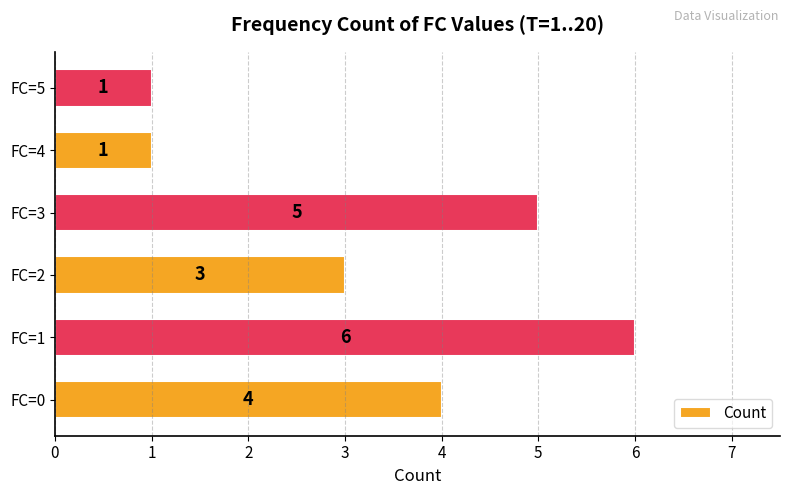

Does the chart contain stacked bars?

No